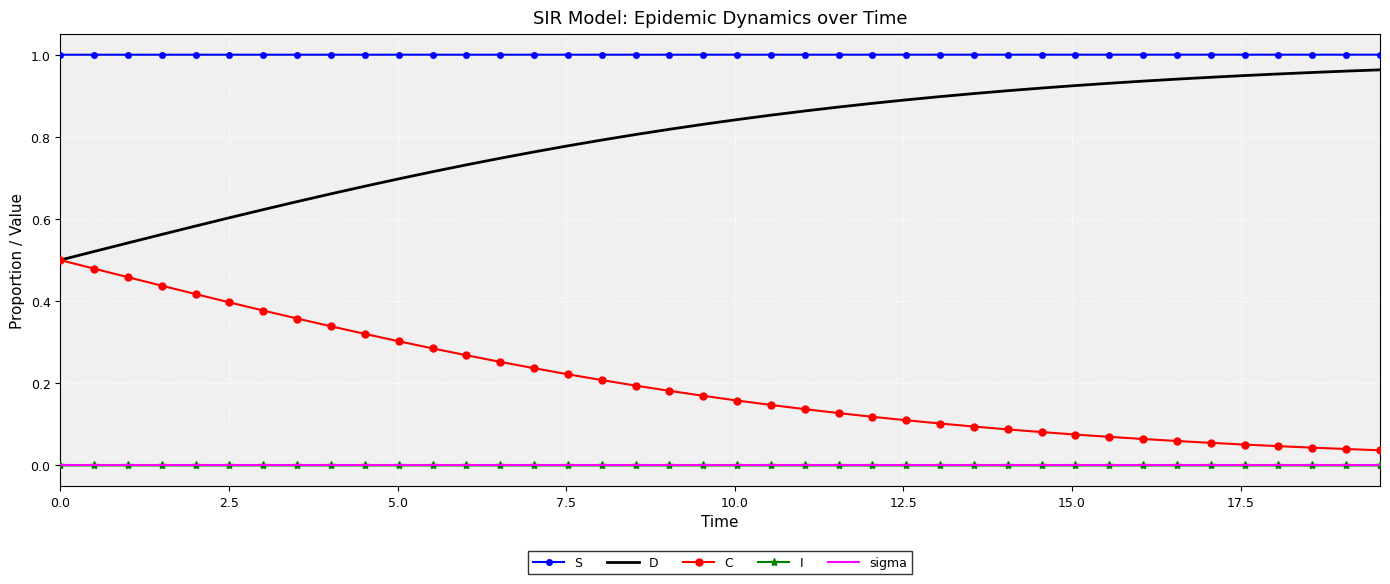

Which series has the largest total across all categories?

S